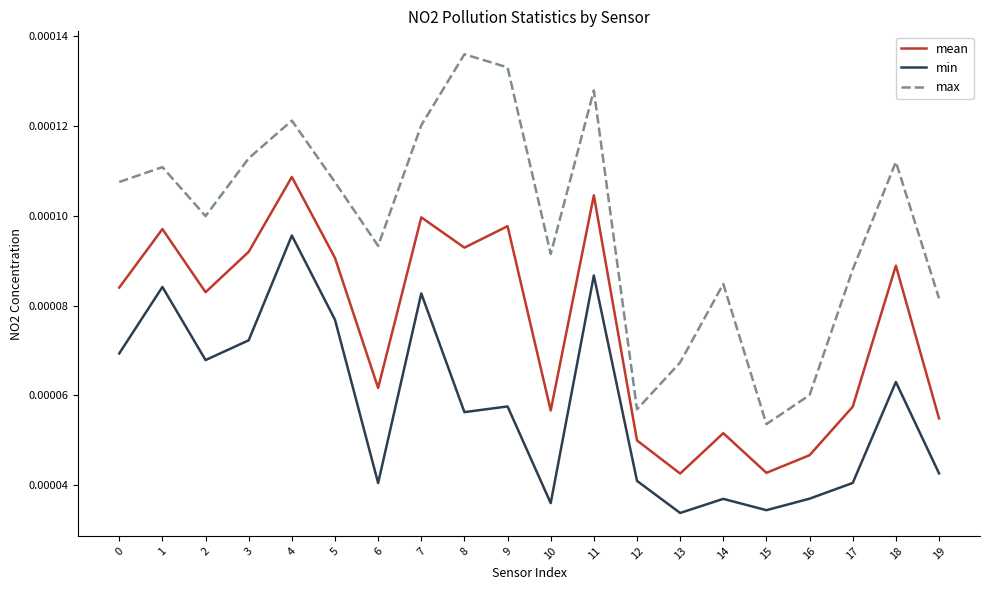

At how many categories does at least one series exceed 0?

20